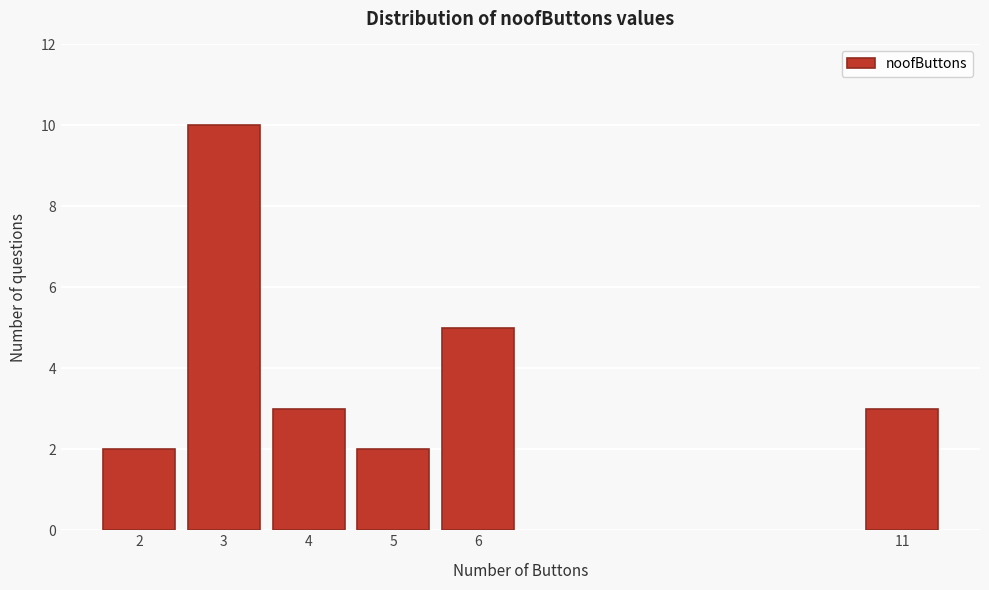

Reading left to right, list all the values displayed in this chart.

2=2	3=10	4=3	5=2	6=5	11=3